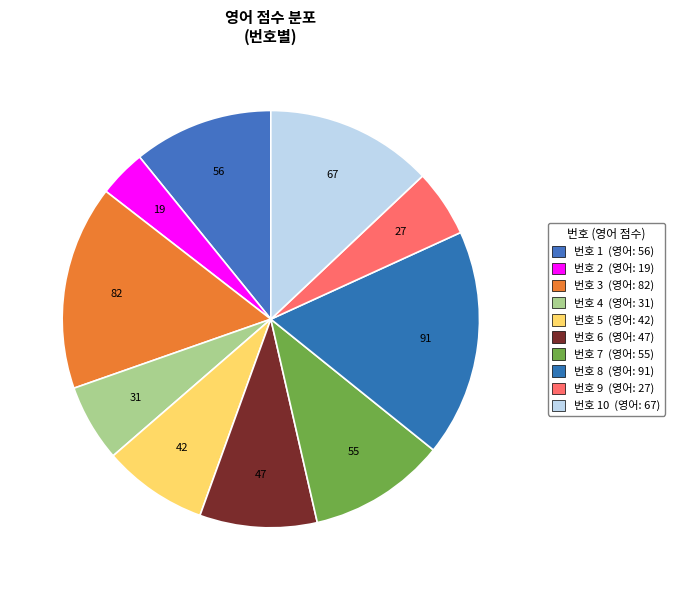

How many slices are in this pie chart?

10